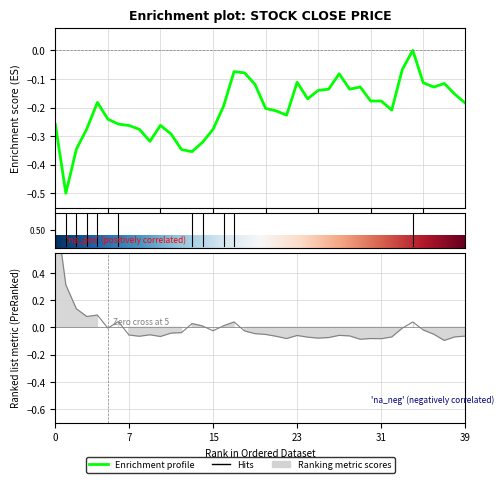

What is the total value across all series at 19?

-0.2